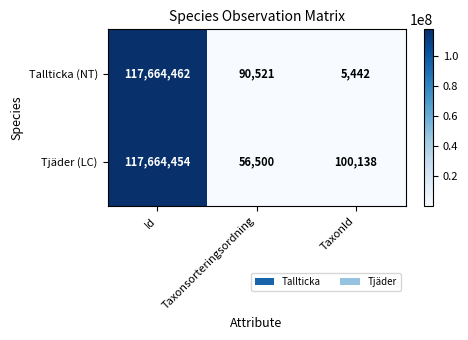

At how many categories does at least one series exceed 71410319?

1